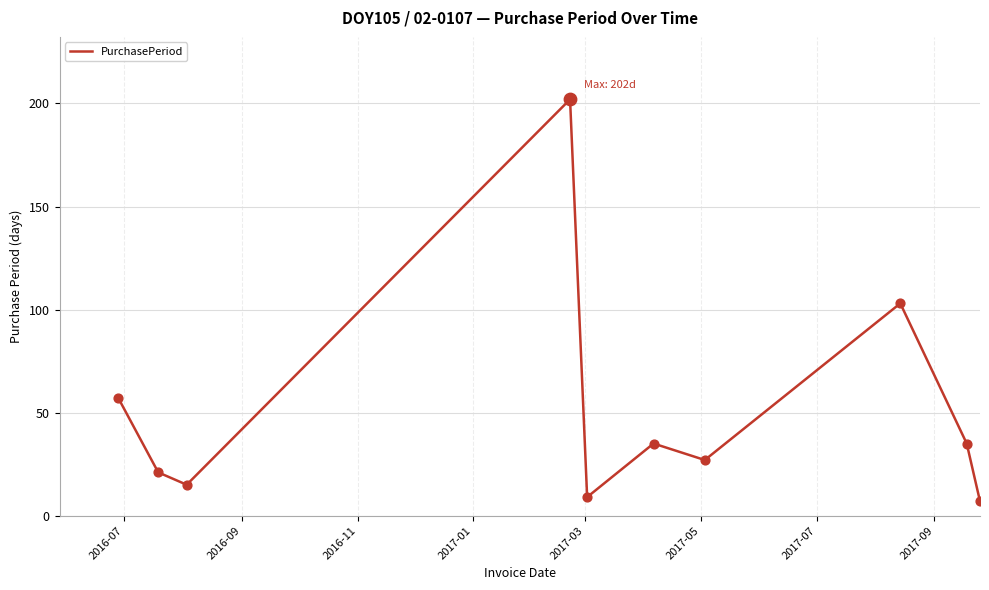

What is the minimum value shown in the chart?

7